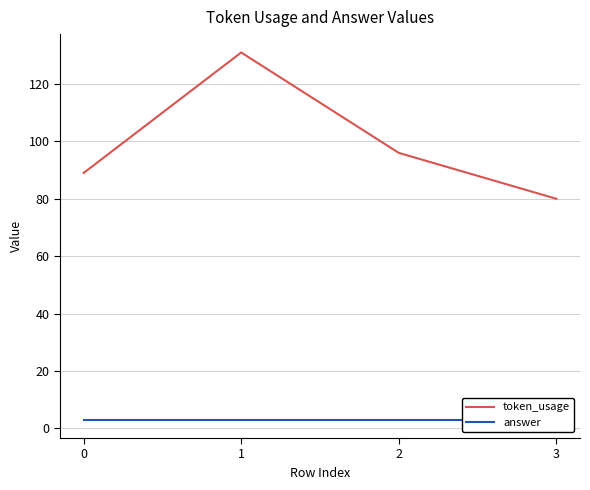

List the labels in order of token_usage value, smallest first.

3, 0, 2, 1